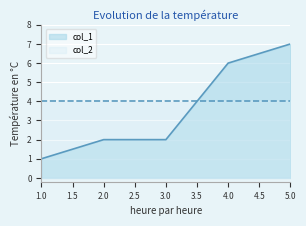

Which category has the lowest value across all series?

1.0